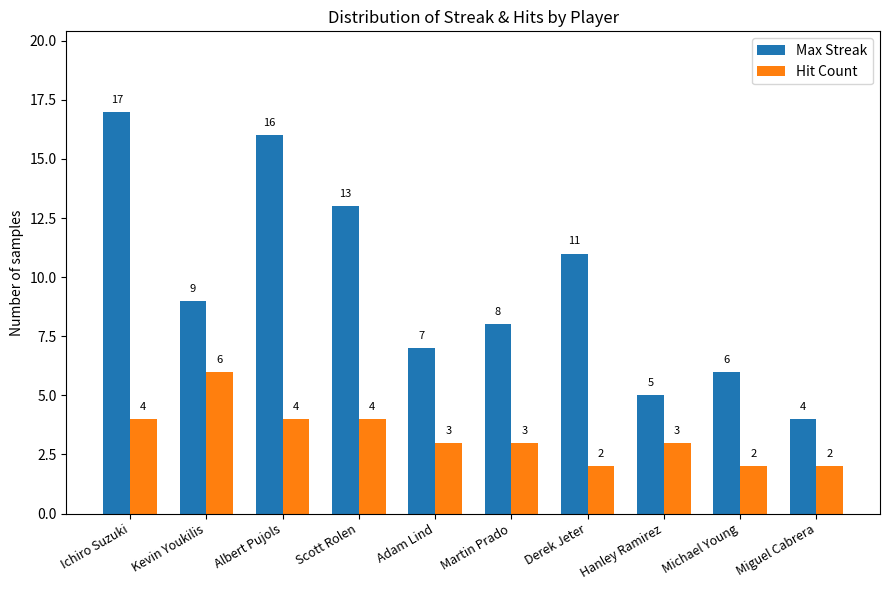

Reading left to right, extract all data points from this chart.

Max Streak: 17	9	16	13	7	8	11	5	6	4
Hit Count: 4	6	4	4	3	3	2	3	2	2